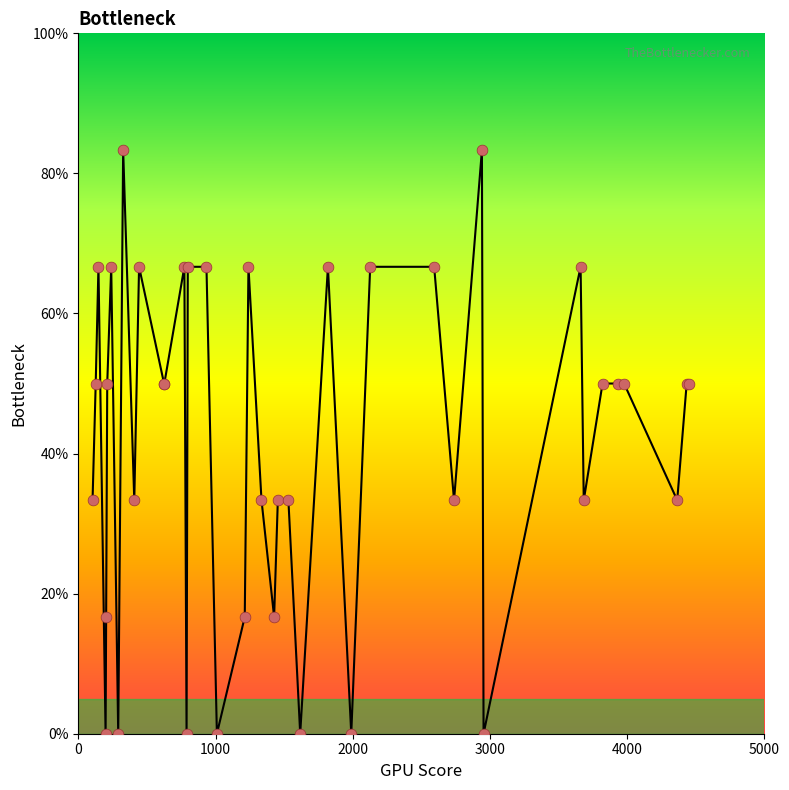

What is the difference between the maximum and minimum values?

83.3